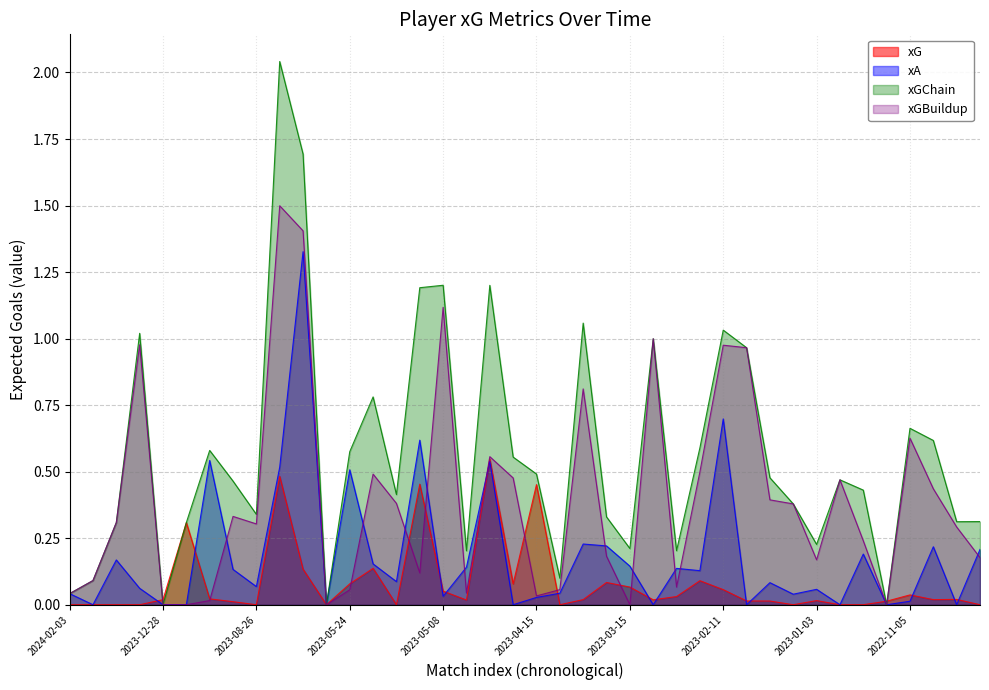

How many lines are shown in the chart?

4